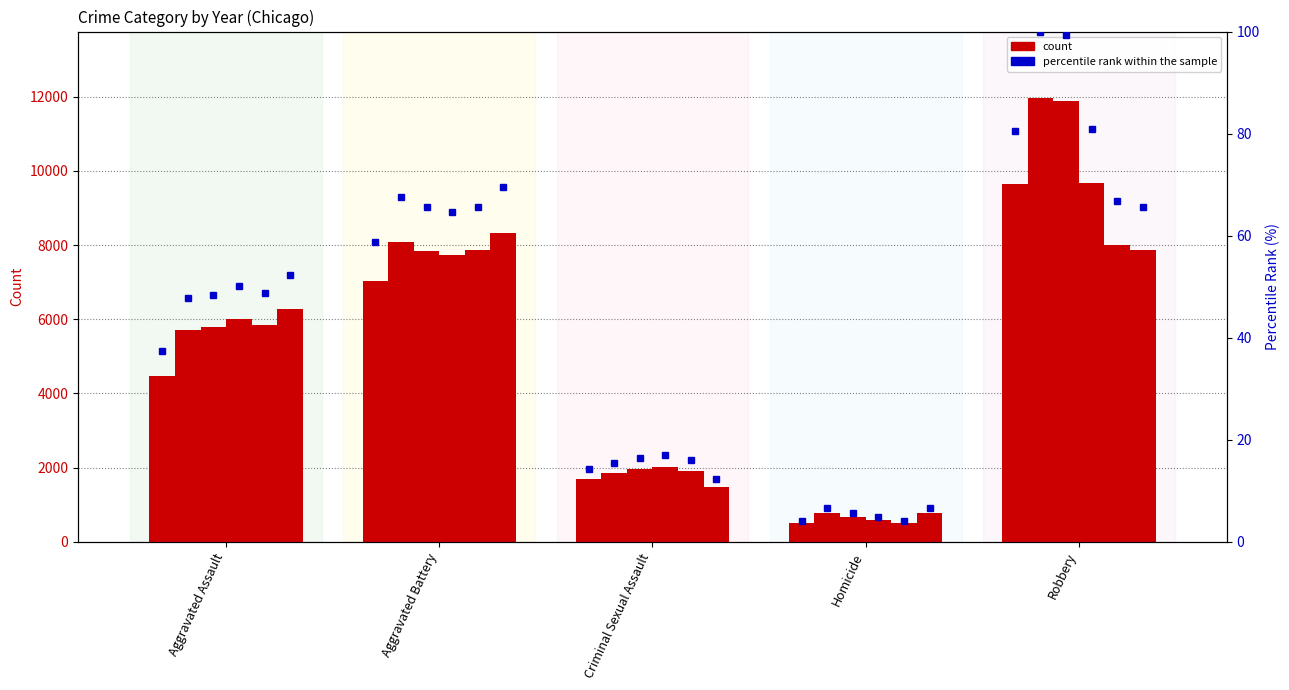

Where does the 2015 series first go above 4480?

Aggravated Battery